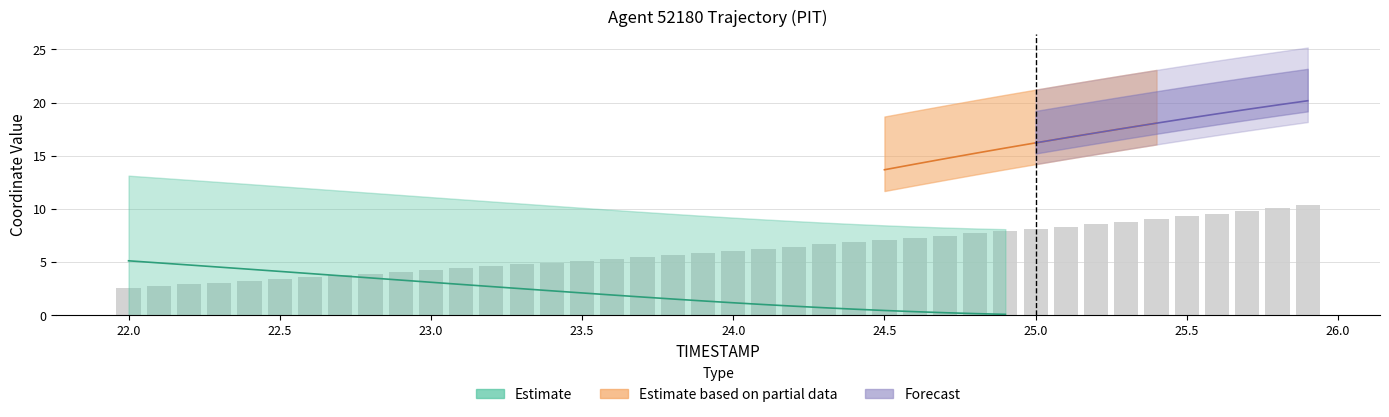

The value at 23.0 is 4.3. True or false?

True